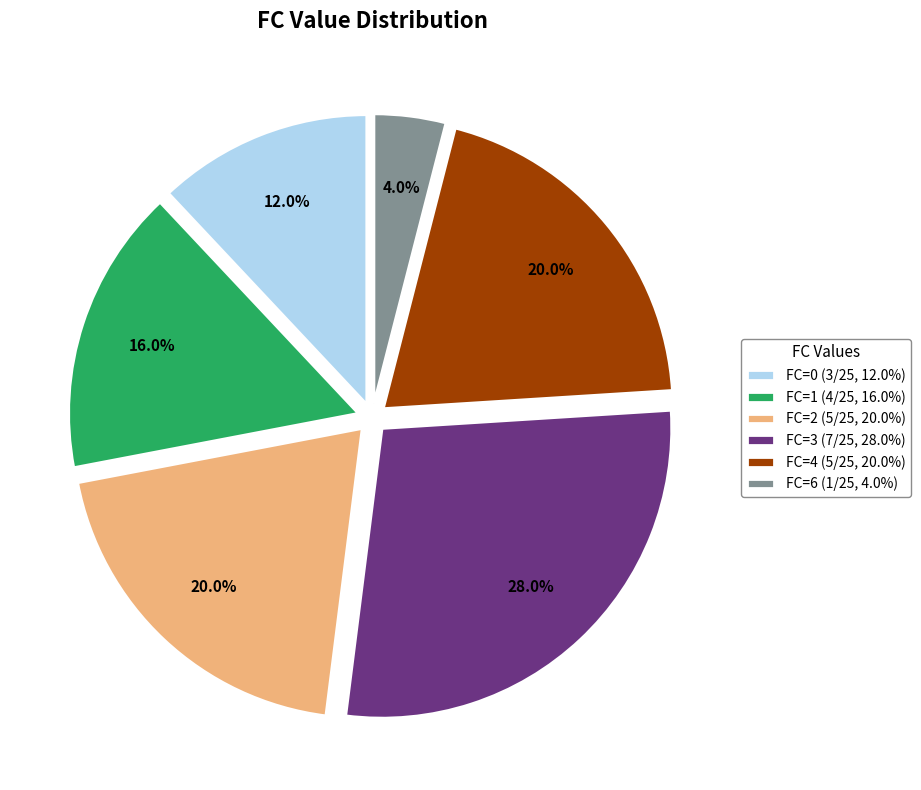

Does FC=4 account for over 50% of the chart?

No